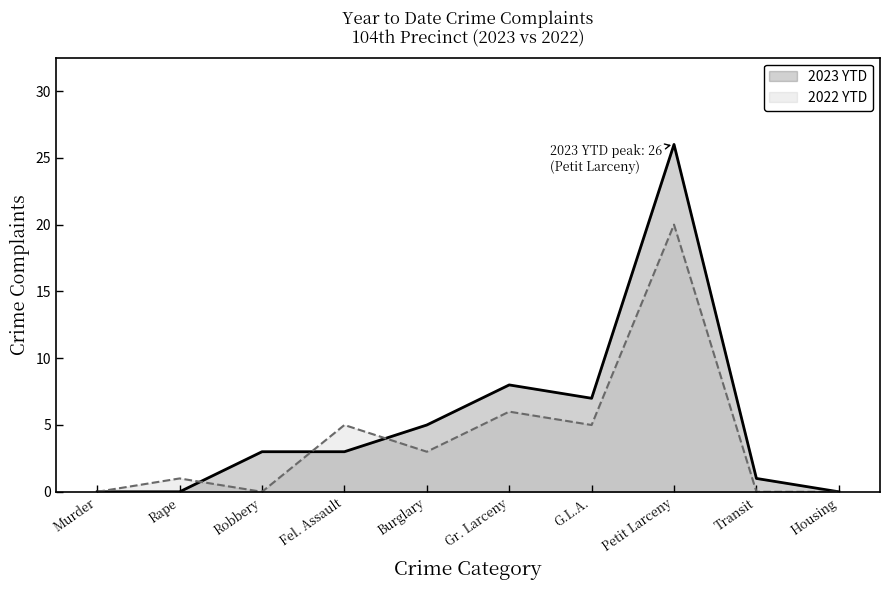

Reading left to right, list all the values displayed in this chart.

2023 YTD: Murder=0	Rape=0	Robbery=3	Fel. Assault=3	Burglary=5	Gr. Larceny=8	G.L.A.=7	Petit Larceny=26	Transit=1	Housing=0
2022 YTD: Murder=0	Rape=1	Robbery=0	Fel. Assault=5	Burglary=3	Gr. Larceny=6	G.L.A.=5	Petit Larceny=20	Transit=0	Housing=0